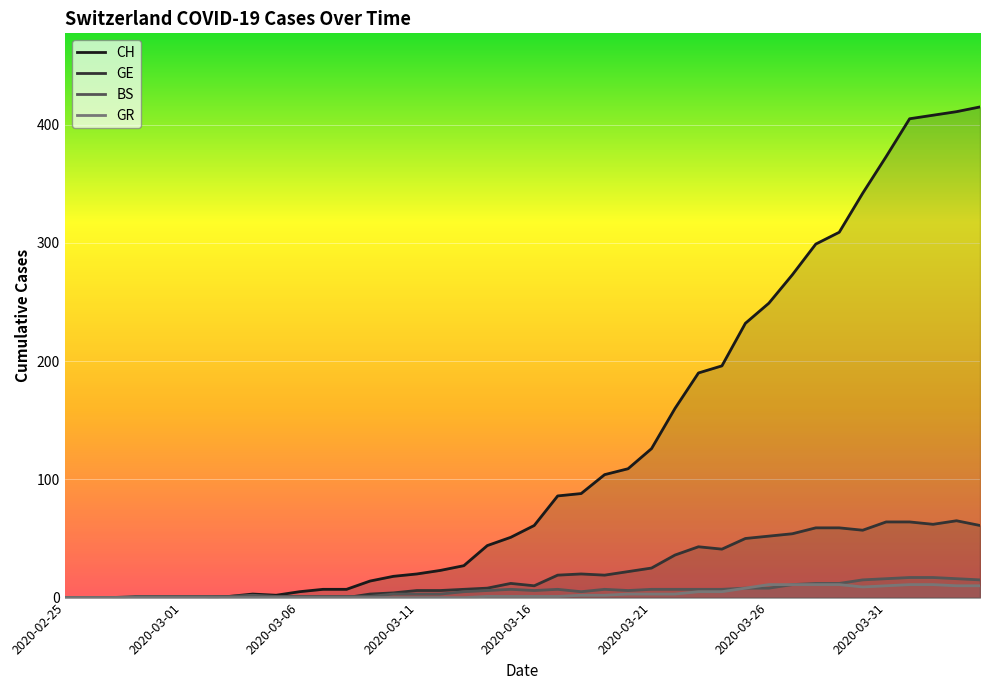

Does the chart display data point markers on the line(s)?

No